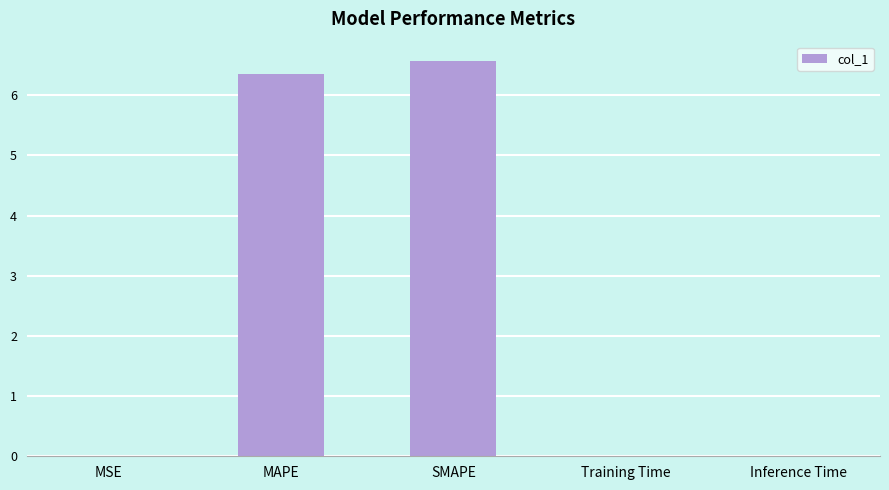

What is the change in value from SMAPE to Training Time?

-6.6